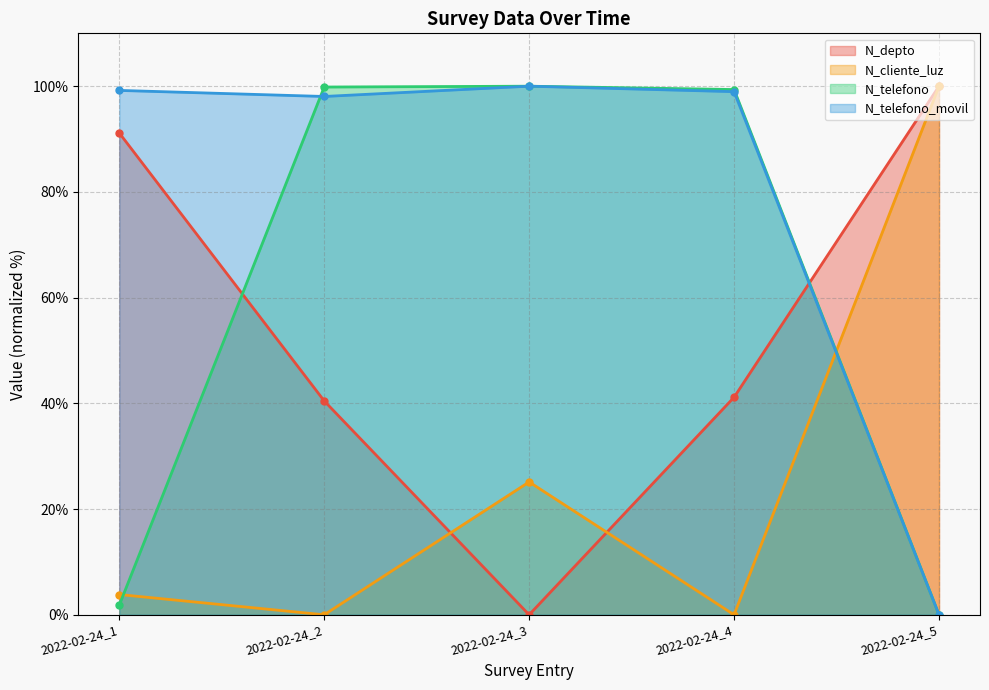

What is the difference between the maximum and minimum values in the N_depto series?

100.0